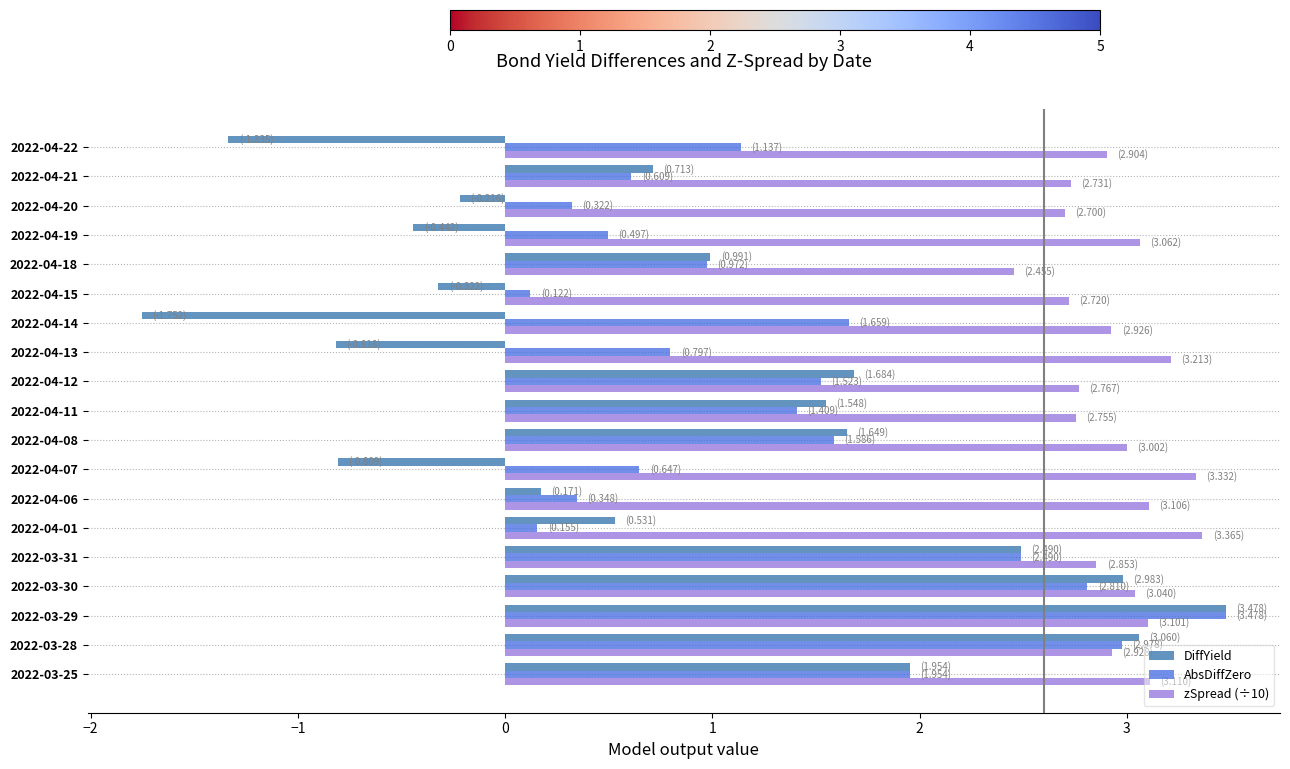

Between 2022-03-31 and 2022-04-11, which series saw the biggest shift?

AbsDiffZero